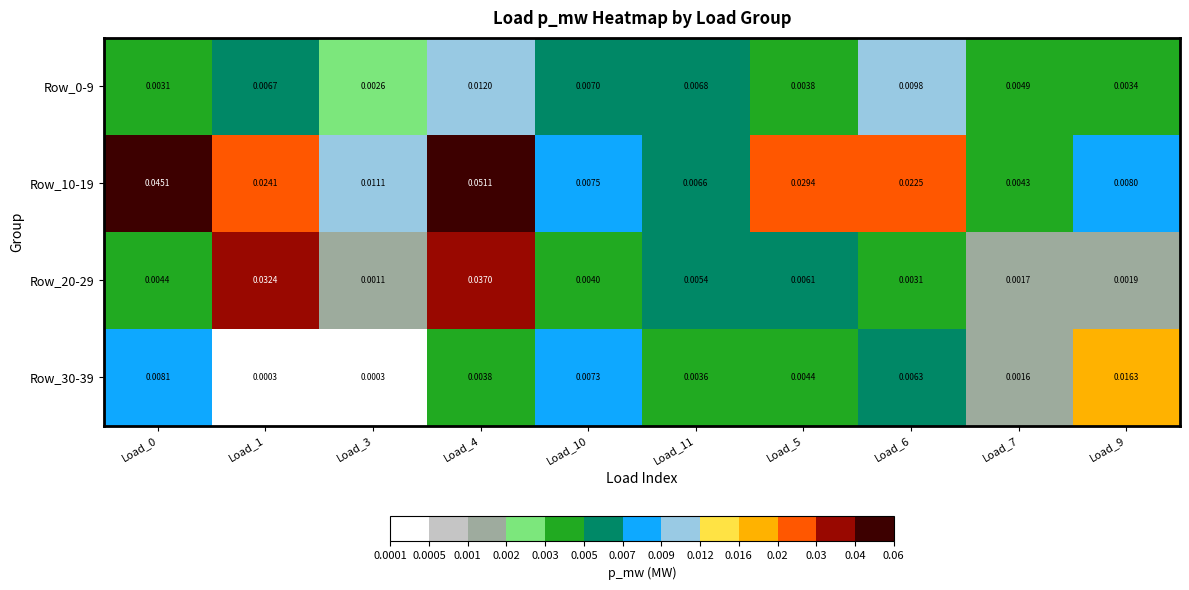

Is the value of Row_30-39 at Load_9 greater than the value of Row_10-19 at Load_1?

No